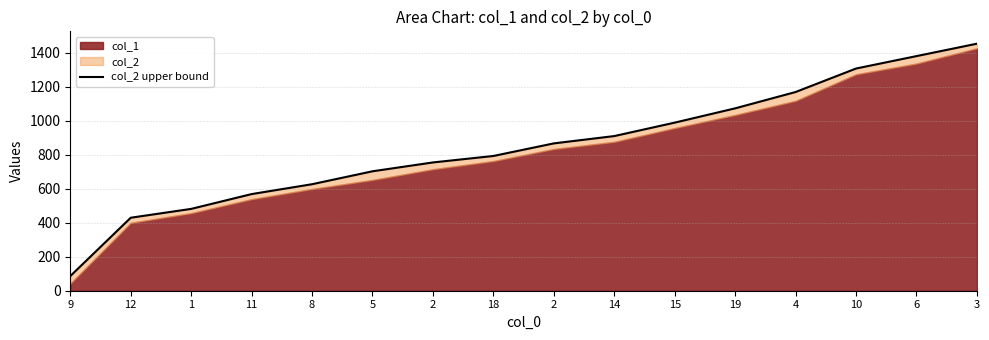

What is the change in value from 12 to 2?

+325